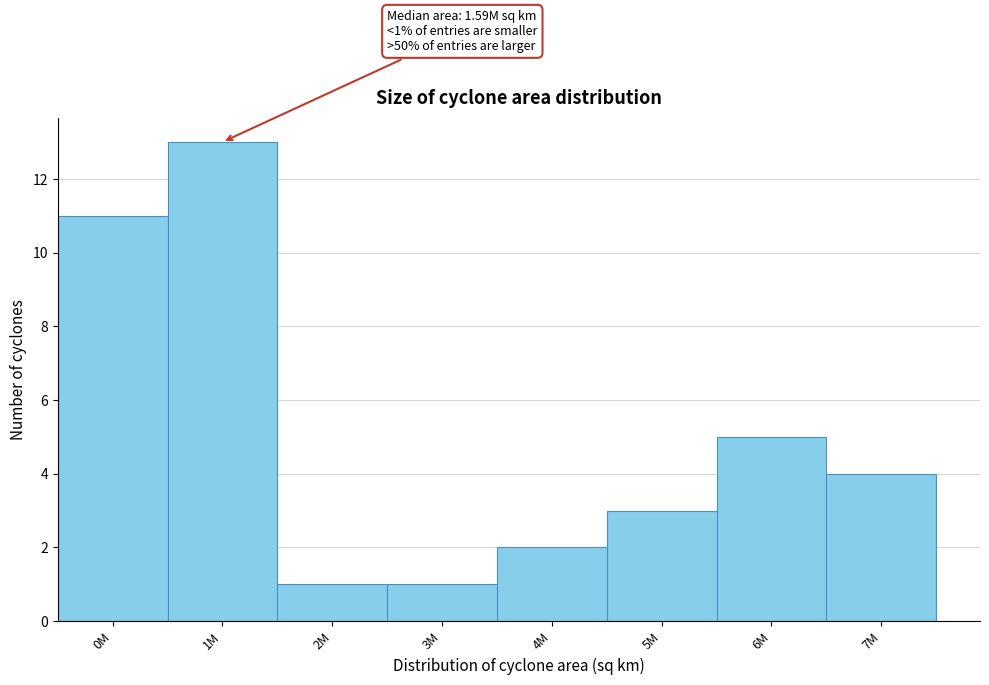

Reading left to right, list all the values displayed in this chart.

11	13	1	1	2	3	5	4